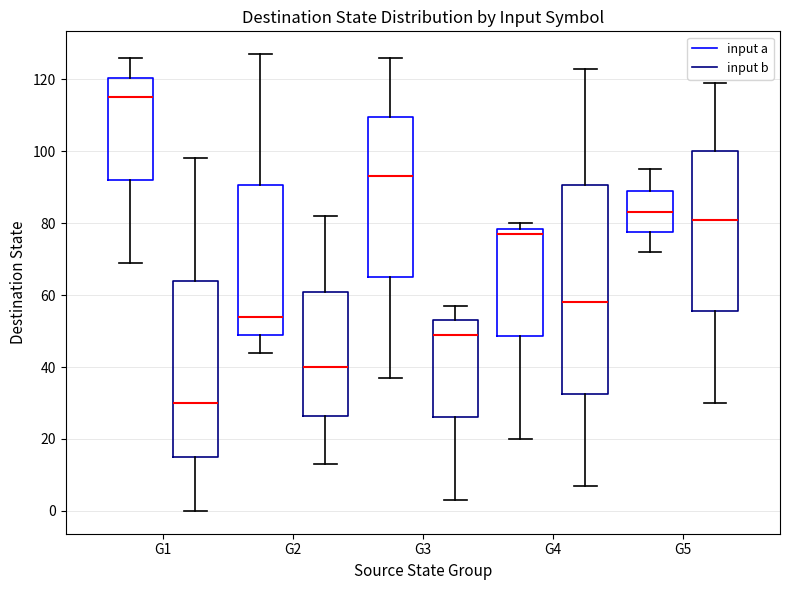

Comparing the boxes themselves (not the whiskers), which one is the tallest?

G4 (input b)